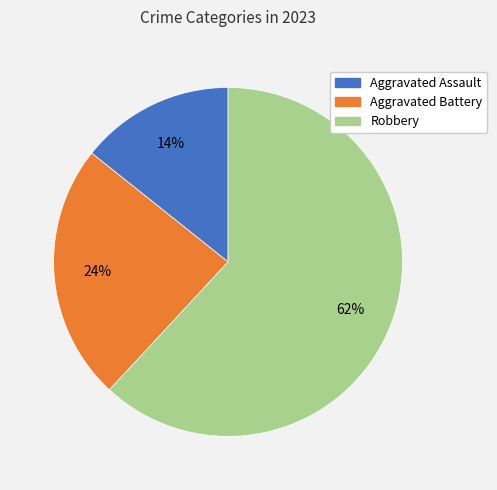

To the nearest percent, what is the difference between the Aggravated Battery and Robbery slice percentages?

38%